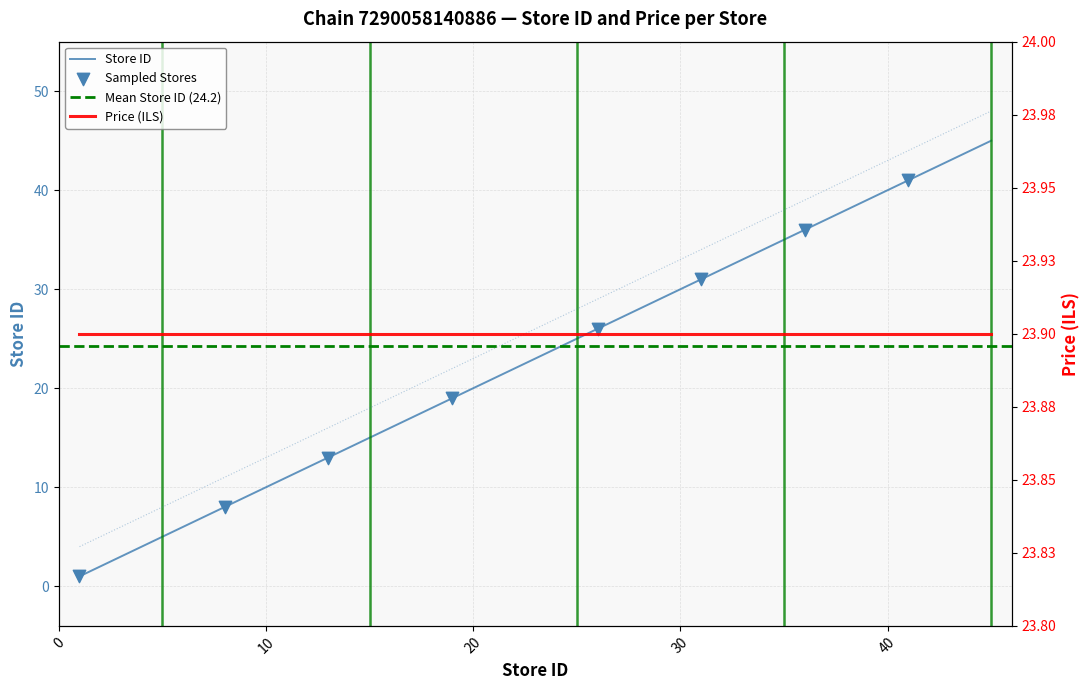

What is the change in value from 30 to 37?

+7